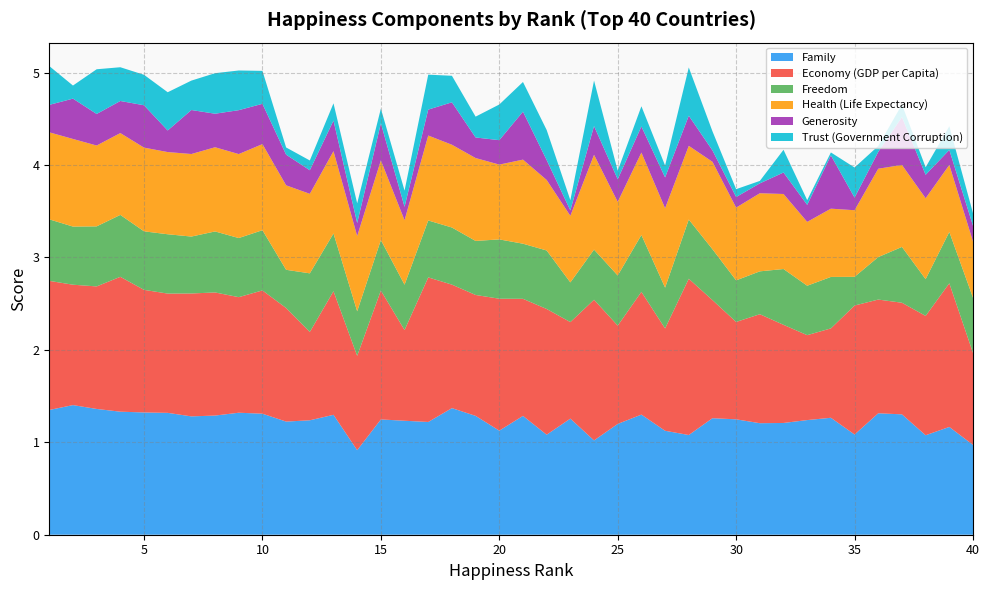

Reading right to left, what are all the values shown in this chart?

Family: 40=1.0	39=1.2	38=1.1	37=1.3	36=1.3	35=1.1	34=1.3	33=1.2	32=1.2	31=1.2	30=1.2	29=1.3	28=1.1	27=1.1	26=1.3	25=1.2	24=1.0	23=1.3	22=1.1	21=1.3	20=1.1	19=1.3	18=1.4	17=1.2	16=1.2	15=1.2	14=0.9	13=1.3	12=1.2	11=1.2	10=1.3	9=1.3	8=1.3	7=1.3	6=1.3	5=1.3	4=1.3	3=1.4	2=1.4	1=1.3
Economy (GDP per Capita): 40=1.0	39=1.6	38=1.3	37=1.2	36=1.2	35=1.4	34=1.0	33=0.9	32=1.1	31=1.2	30=1.1	29=1.3	28=1.7	27=1.1	26=1.3	25=1.1	24=1.5	23=1.0	22=1.4	21=1.3	20=1.4	19=1.3	18=1.3	17=1.6	16=1.0	15=1.4	14=1.0	13=1.3	12=1.0	11=1.2	10=1.3	9=1.3	8=1.3	7=1.3	6=1.3	5=1.3	4=1.5	3=1.3	2=1.3	1=1.4
Freedom: 40=0.6	39=0.6	38=0.4	37=0.6	36=0.5	35=0.3	34=0.6	33=0.5	32=0.6	31=0.5	30=0.4	29=0.6	28=0.6	27=0.4	26=0.6	25=0.5	24=0.5	23=0.4	22=0.6	21=0.6	20=0.6	19=0.6	18=0.6	17=0.6	16=0.5	15=0.5	14=0.5	13=0.6	12=0.6	11=0.4	10=0.7	9=0.6	8=0.7	7=0.6	6=0.6	5=0.6	4=0.7	3=0.6	2=0.6	1=0.7
Health (Life Expectancy): 40=0.6	39=0.7	38=0.9	37=0.9	36=1.0	35=0.7	34=0.7	33=0.7	32=0.8	31=0.8	30=0.8	29=0.9	28=0.8	27=0.9	26=0.9	25=0.8	24=1.0	23=0.7	22=0.8	21=0.9	20=0.8	19=0.9	18=0.9	17=0.9	16=0.7	15=0.9	14=0.8	13=0.9	12=0.9	11=0.9	10=0.9	9=0.9	8=0.9	7=0.9	6=0.9	5=0.9	4=0.9	3=0.9	2=0.9	1=0.9
Generosity: 40=0.2	39=0.2	38=0.3	37=0.5	36=0.2	35=0.1	34=0.6	33=0.2	32=0.2	31=0.1	30=0.1	29=0.1	28=0.3	27=0.3	26=0.3	25=0.2	24=0.3	23=0.1	22=0.2	21=0.5	20=0.3	19=0.2	18=0.5	17=0.3	16=0.1	15=0.4	14=0.1	13=0.3	12=0.3	11=0.3	10=0.4	9=0.5	8=0.4	7=0.5	6=0.2	5=0.5	4=0.3	3=0.3	2=0.4	1=0.3
Trust (Government Corruption): 40=0.1	39=0.3	38=0.1	37=0.1	36=0.1	35=0.3	34=0.0	33=0.1	32=0.2	31=0.0	30=0.1	29=0.2	28=0.5	27=0.1	26=0.2	25=0.1	24=0.5	23=0.1	22=0.3	21=0.3	20=0.4	19=0.2	18=0.3	17=0.4	16=0.2	15=0.2	14=0.2	13=0.2	12=0.1	11=0.1	10=0.4	9=0.4	8=0.4	7=0.3	6=0.4	5=0.3	4=0.4	3=0.5	2=0.1	1=0.4